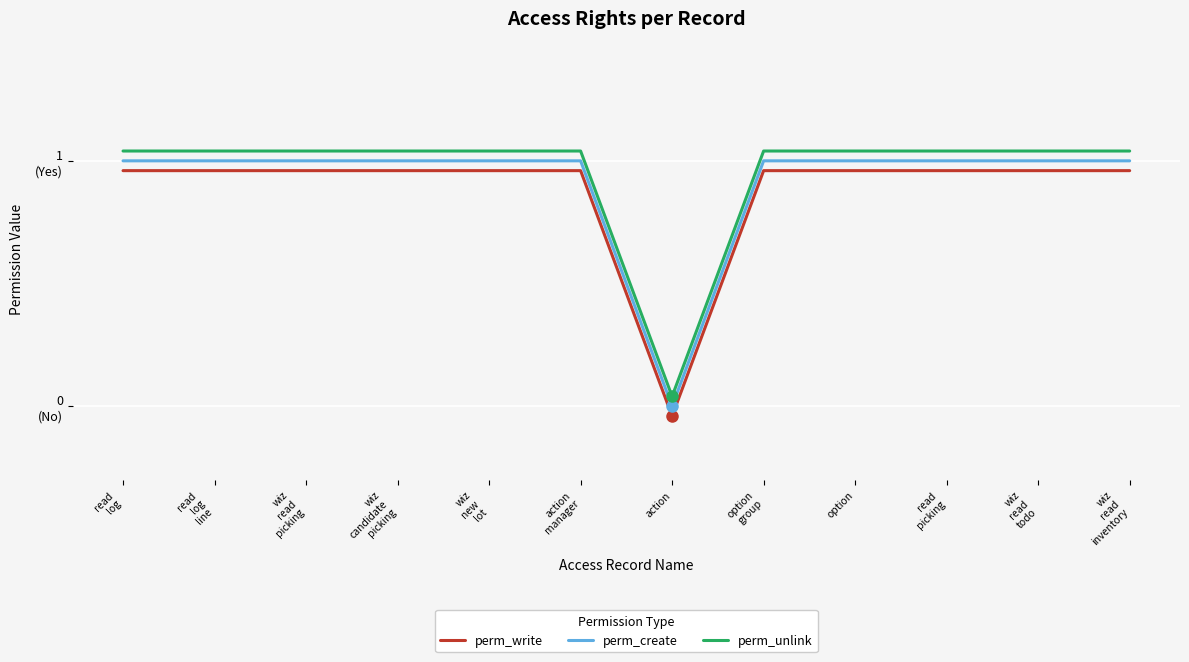

Read the perm_create value at wiz
candidate
picking.

1.0